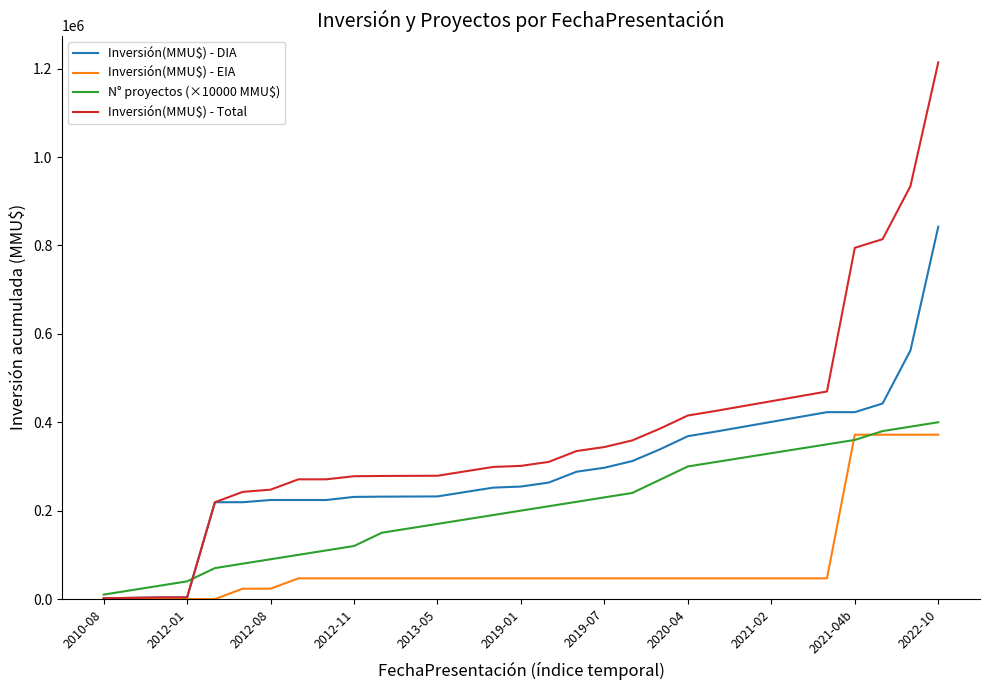

What is the greatest value displayed?

1214242